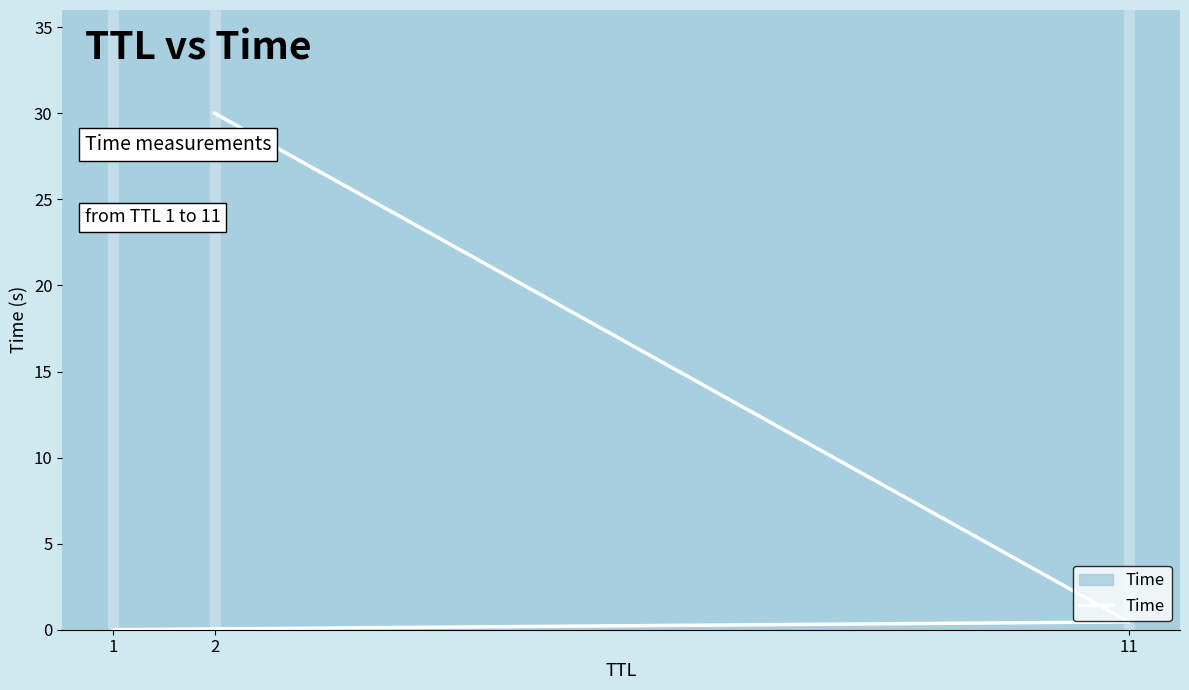

List the labels in order of value, largest first.

2, 11, 1